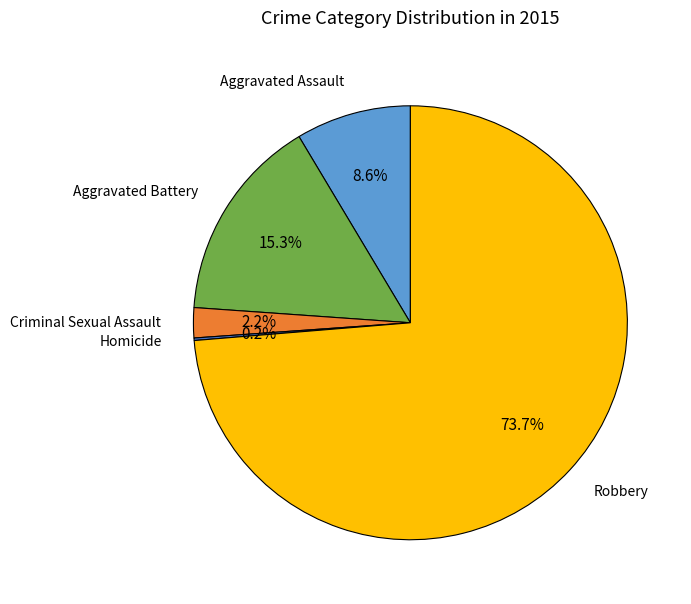

The Aggravated Battery slice represents 15% of the pie. True or false?

True